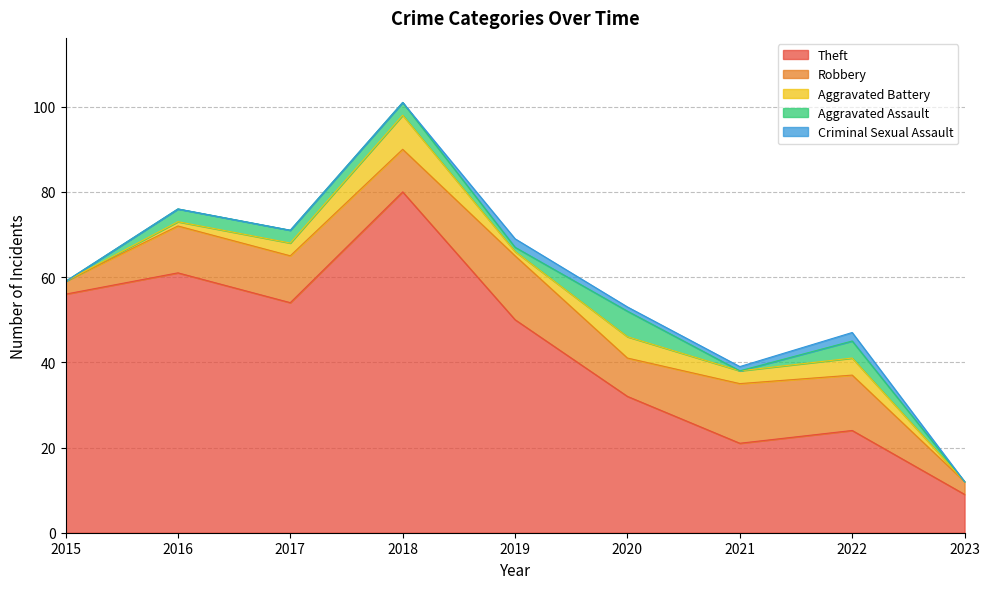

What is the value of the Aggravated Assault point at the 4th from the left?

3